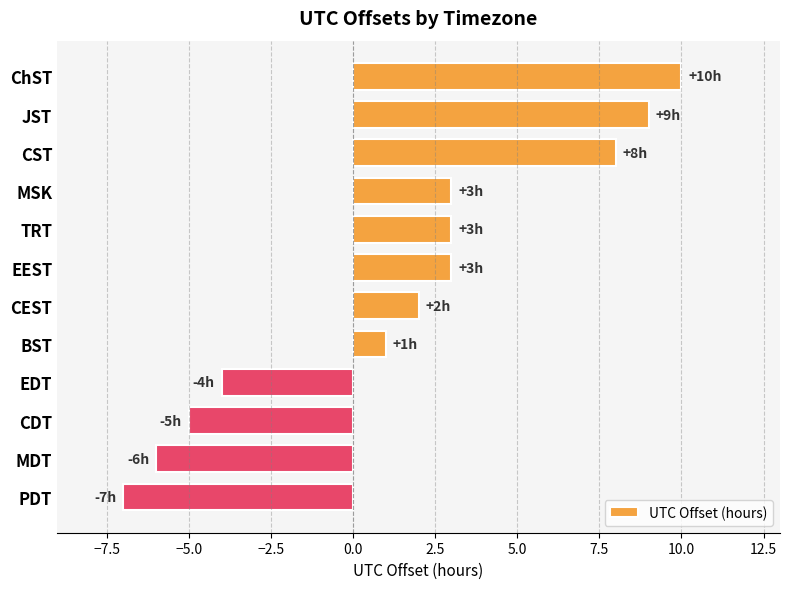

What is the change in value from ChST to CEST?

-8